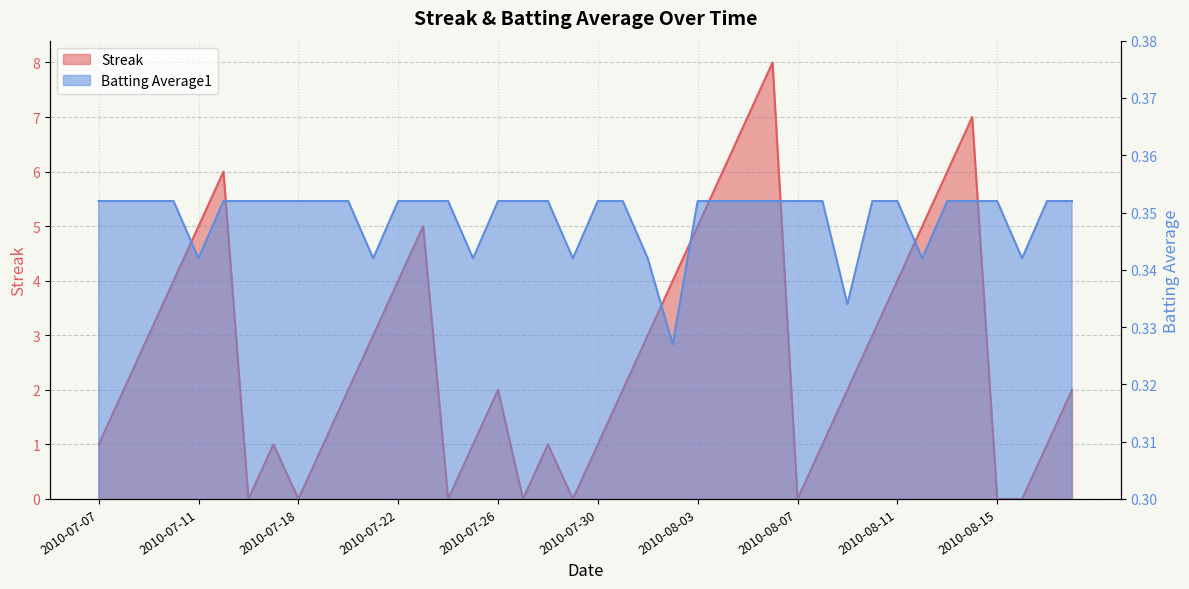

True or false: Batting Average1 has more than 0 interior local peaks.

False